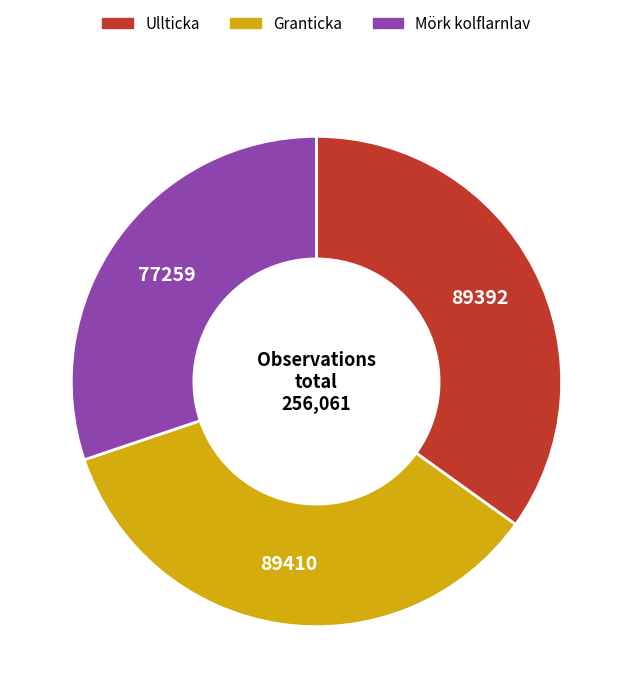

Do Ullticka and Granticka together represent more than half of the pie?

Yes